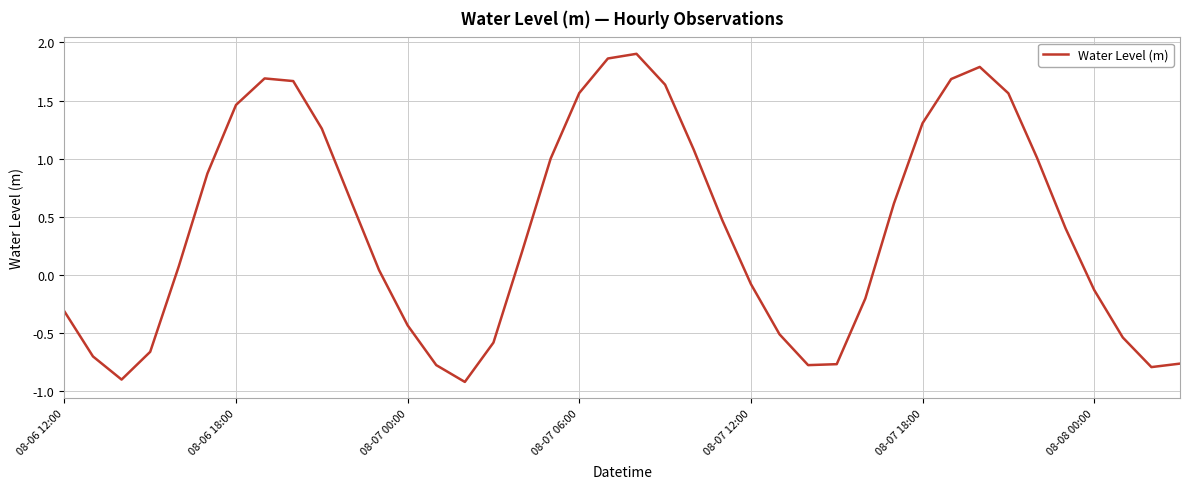

What is the smallest value displayed?

-0.9